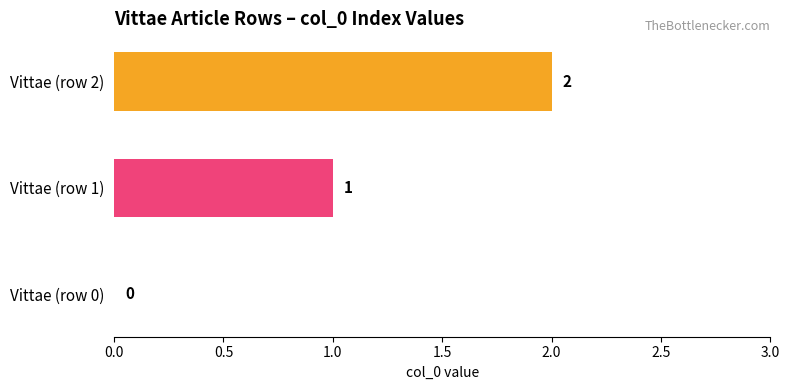

What is the sum of all values?

3